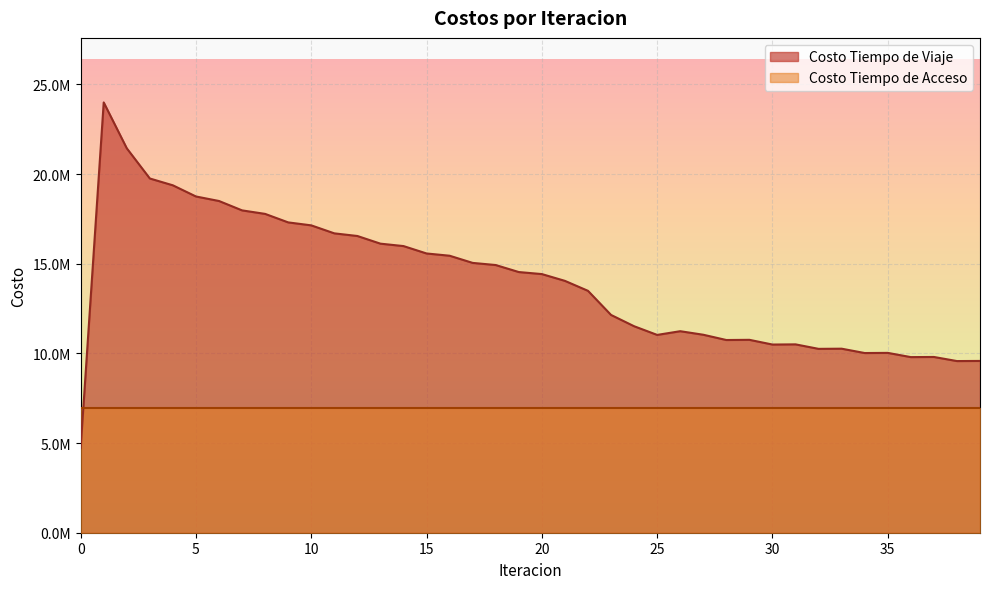

True or false: the data shows 11238112.2 at 26.

True